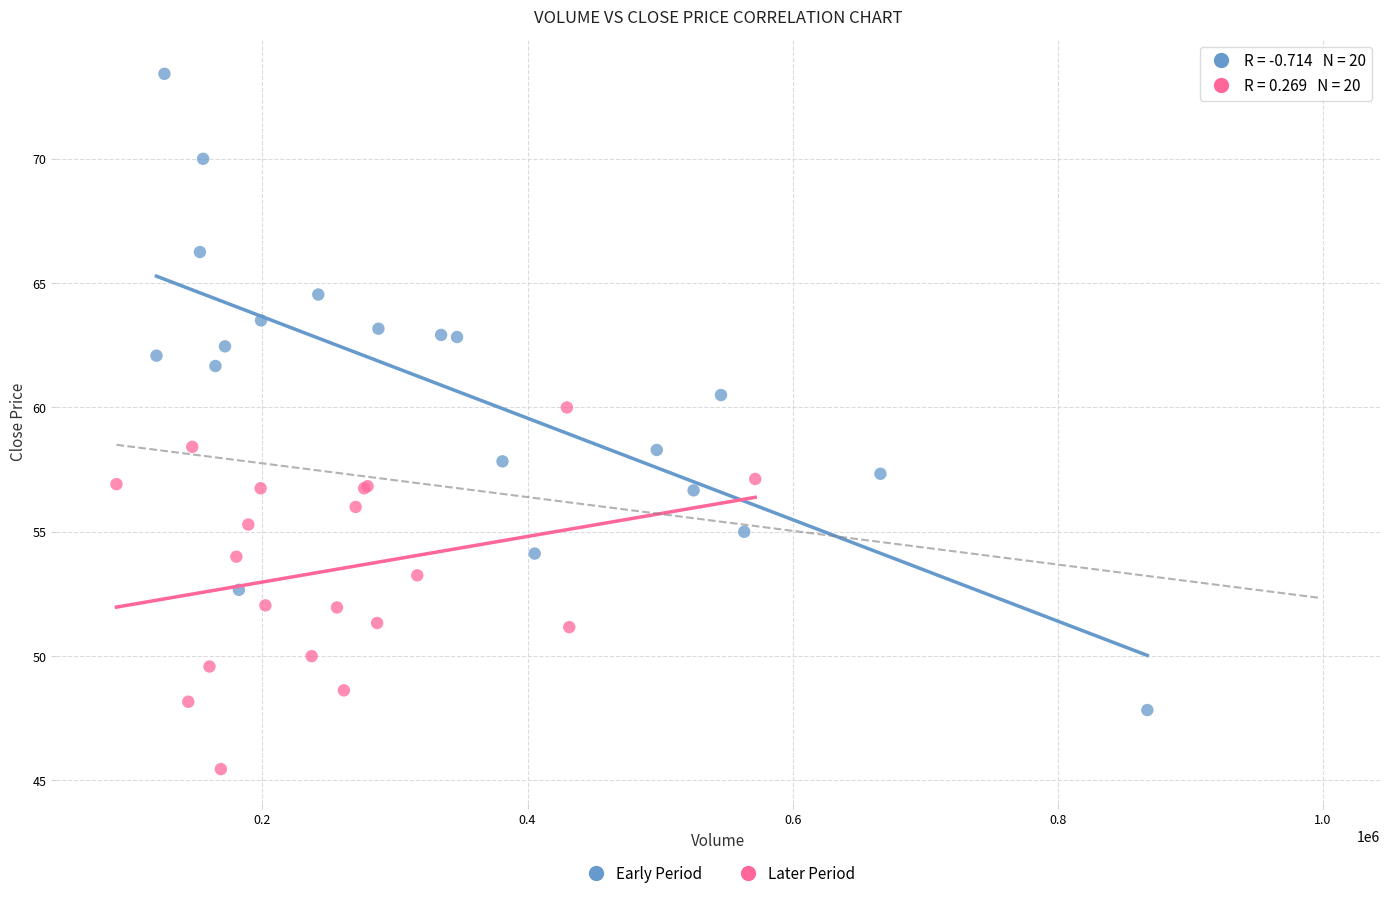

Which series has the widest spread of Y values?

Early Period